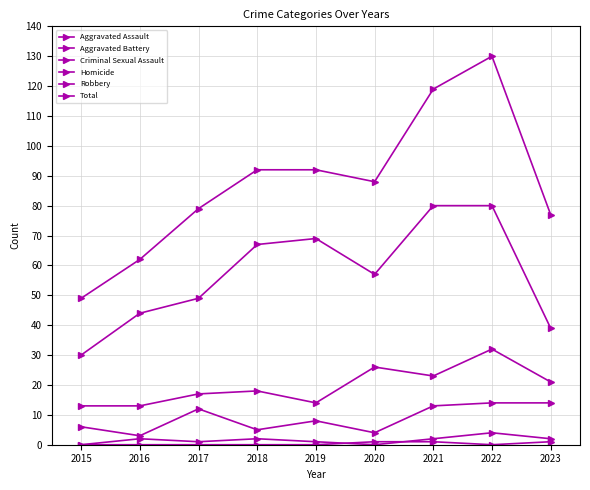

Is this an area chart (filled region under the line)?

No